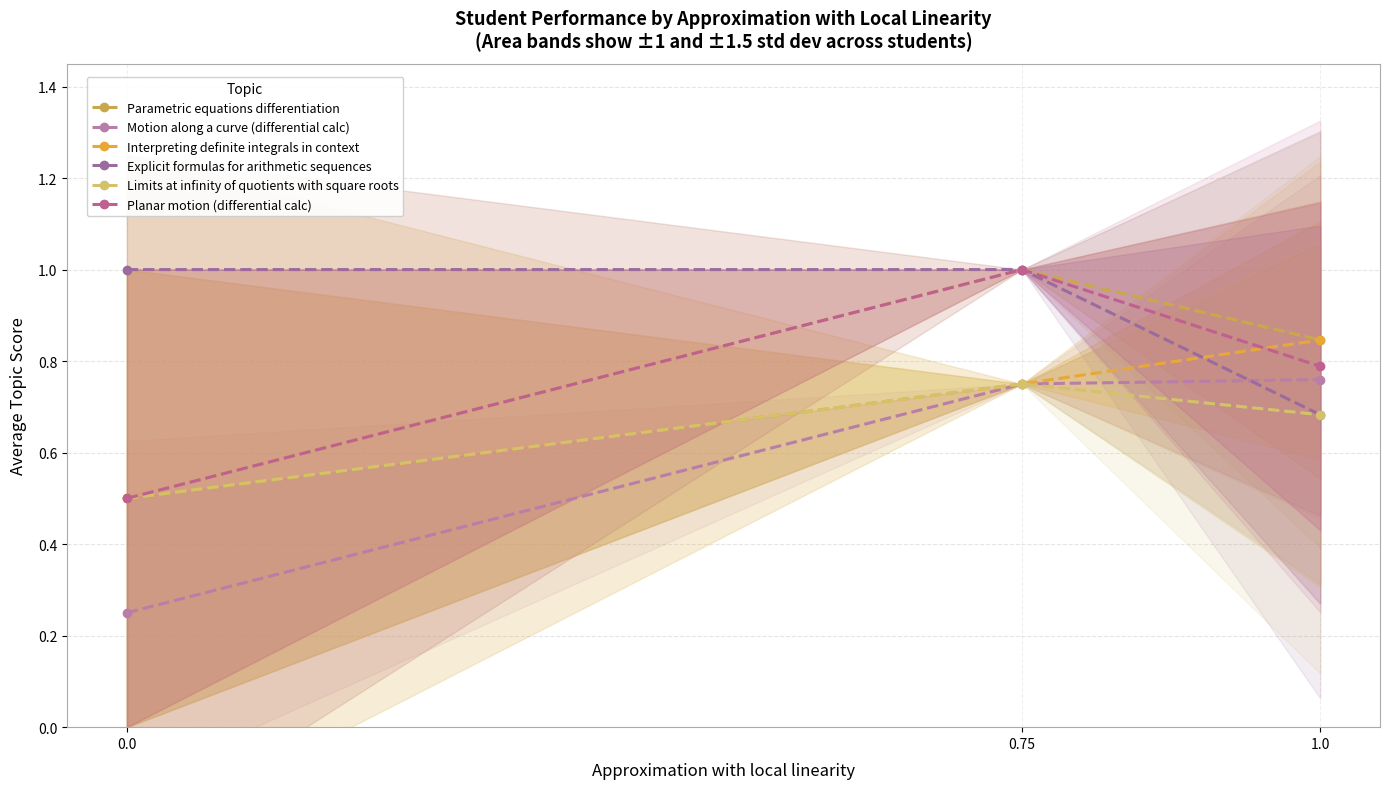

Which category has the lowest value in the Explicit formulas for arithmetic sequences series?

1.0